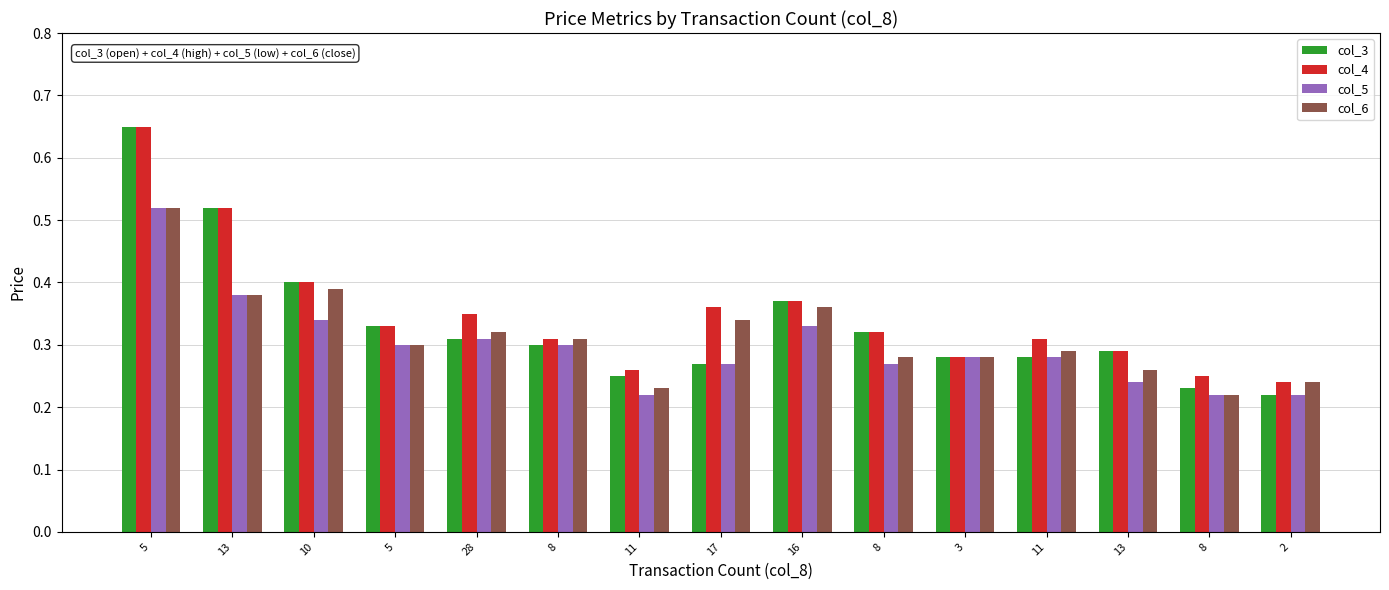

At which category is the sum across all series the highest?

5